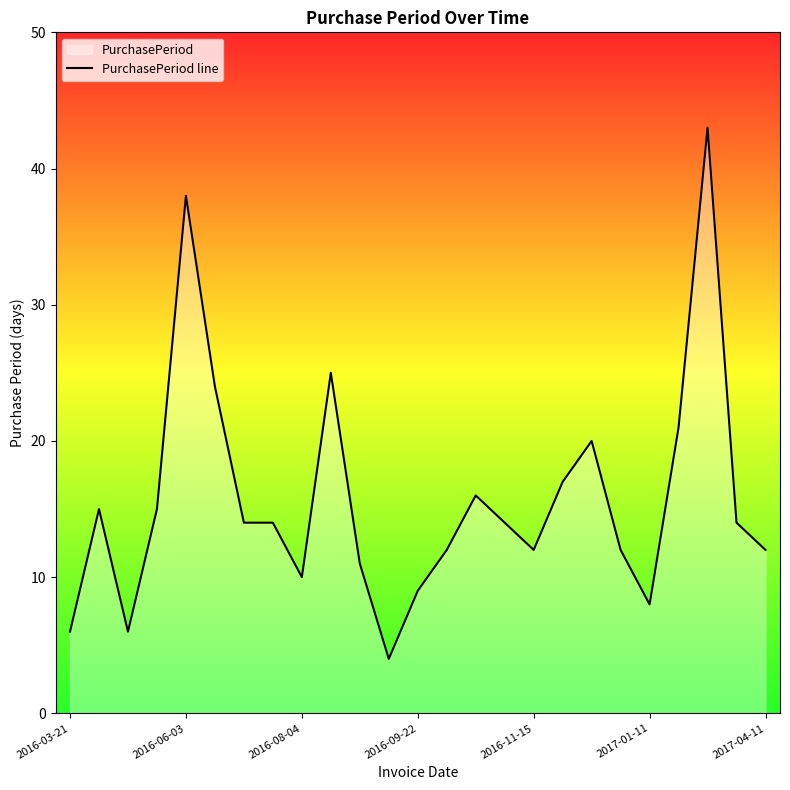

True or false: the data shows 16 at 10.

False